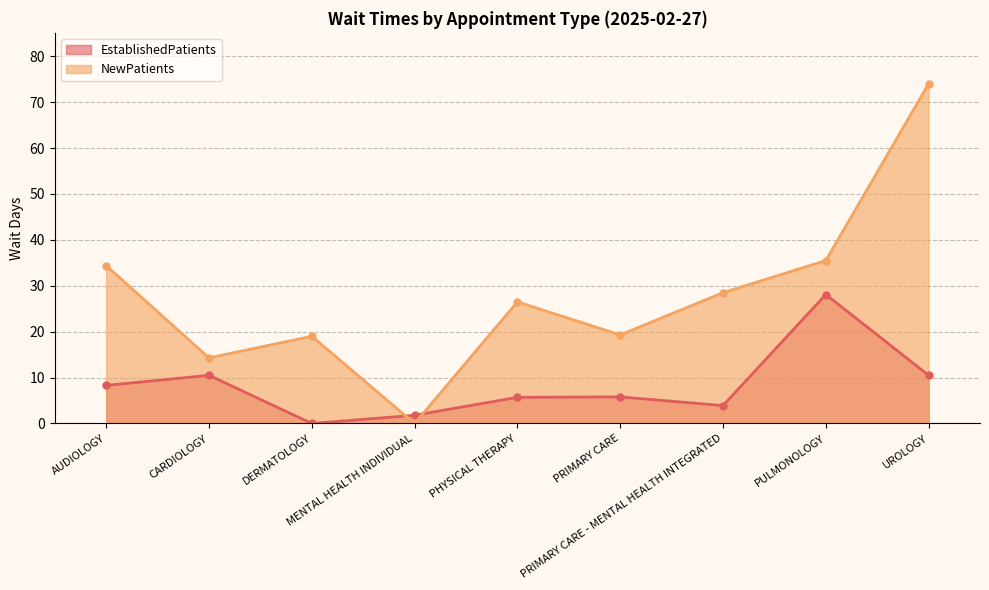

At which label does NewPatients reach its peak?

UROLOGY